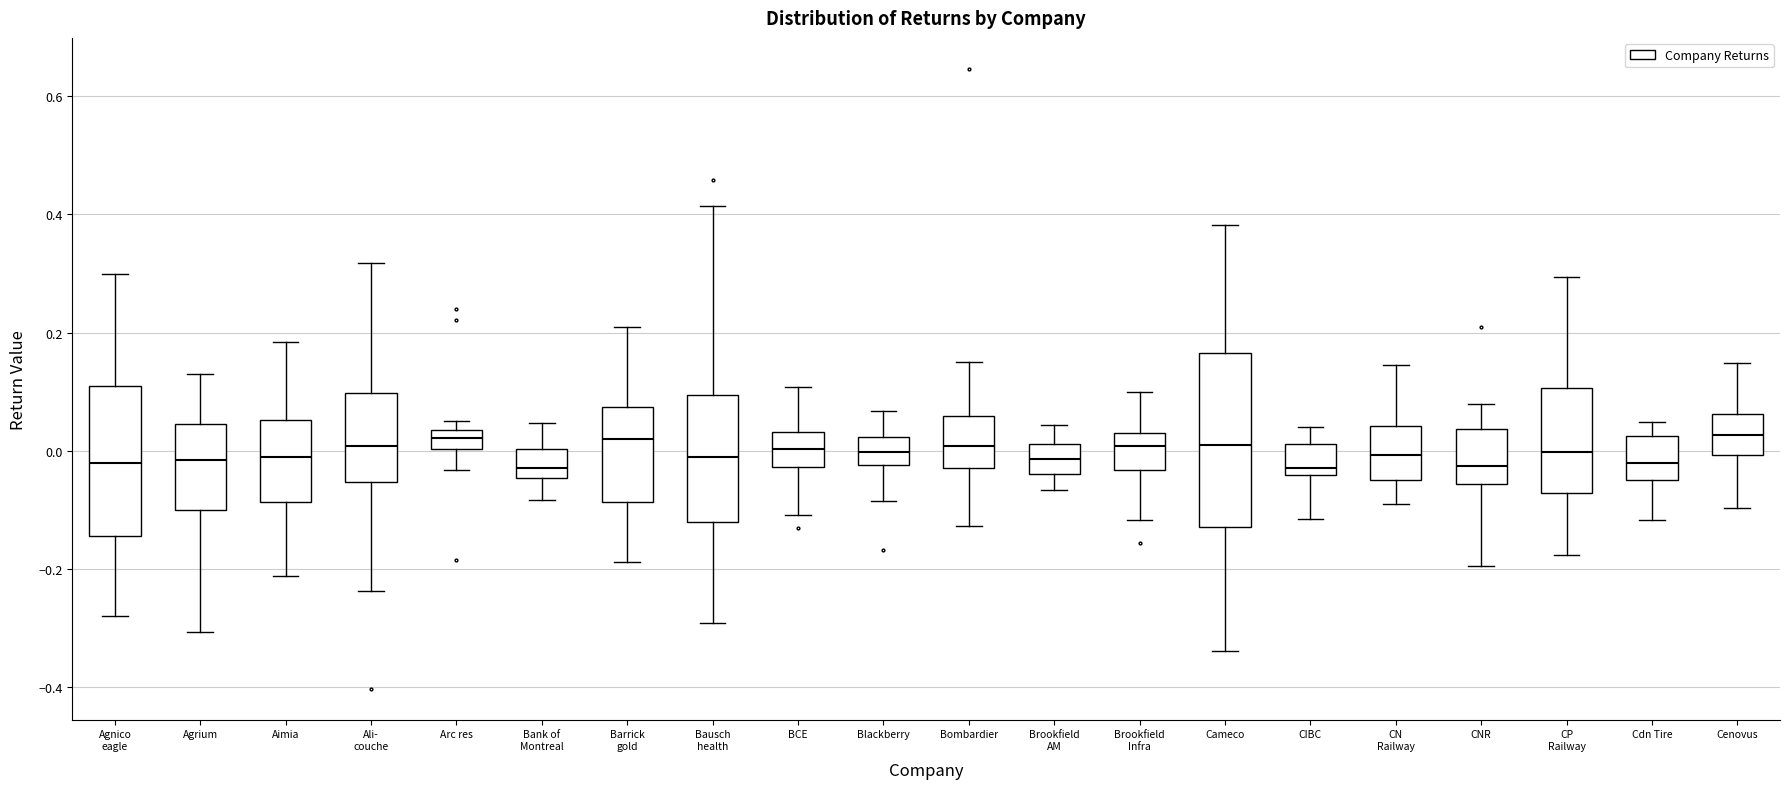

Reading left to right, transcribe this box plot: for each box, give where its median line is, the range the box spans, and where its two whiskers end, as read against the y-axis. The values are not printed on the chart, so give them approximately, as read against the axis.

Agnico eagle: median -0.02, box -0.14 to 0.10, whiskers -0.28 to 0.30
Agrium: median -0.02, box -0.10 to 0.04, whiskers -0.30 to 0.12
Aimia: median -0.02, box -0.08 to 0.06, whiskers -0.22 to 0.18
Ali- couche: median 0.00, box -0.06 to 0.10, whiskers -0.24 to 0.32
Arc res: median 0.02, box 0.00 to 0.04, whiskers -0.04 to 0.06
Bank of Montreal: median -0.02, box -0.04 to 0.00, whiskers -0.08 to 0.04
Barrick gold: median 0.02, box -0.08 to 0.08, whiskers -0.18 to 0.22
Bausch health: median 0.00, box -0.12 to 0.10, whiskers -0.30 to 0.42
BCE: median 0.00, box -0.02 to 0.04, whiskers -0.10 to 0.10
Blackberry: median 0.00, box -0.02 to 0.02, whiskers -0.08 to 0.06
Bombardier: median 0.00, box -0.02 to 0.06, whiskers -0.12 to 0.14
Brookfield AM: median -0.02, box -0.04 to 0.02, whiskers -0.06 to 0.04
Brookfield Infra: median 0.00, box -0.04 to 0.04, whiskers -0.12 to 0.10
Cameco: median 0.00, box -0.12 to 0.16, whiskers -0.34 to 0.38
CIBC: median -0.02, box -0.04 to 0.02, whiskers -0.12 to 0.04
CN Railway: median 0.00, box -0.04 to 0.04, whiskers -0.08 to 0.14
CNR: median -0.02, box -0.06 to 0.04, whiskers -0.20 to 0.08
CP Railway: median 0.00, box -0.08 to 0.10, whiskers -0.18 to 0.30
Cdn Tire: median -0.02, box -0.06 to 0.02, whiskers -0.12 to 0.04
Cenovus: median 0.02, box 0.00 to 0.06, whiskers -0.10 to 0.14